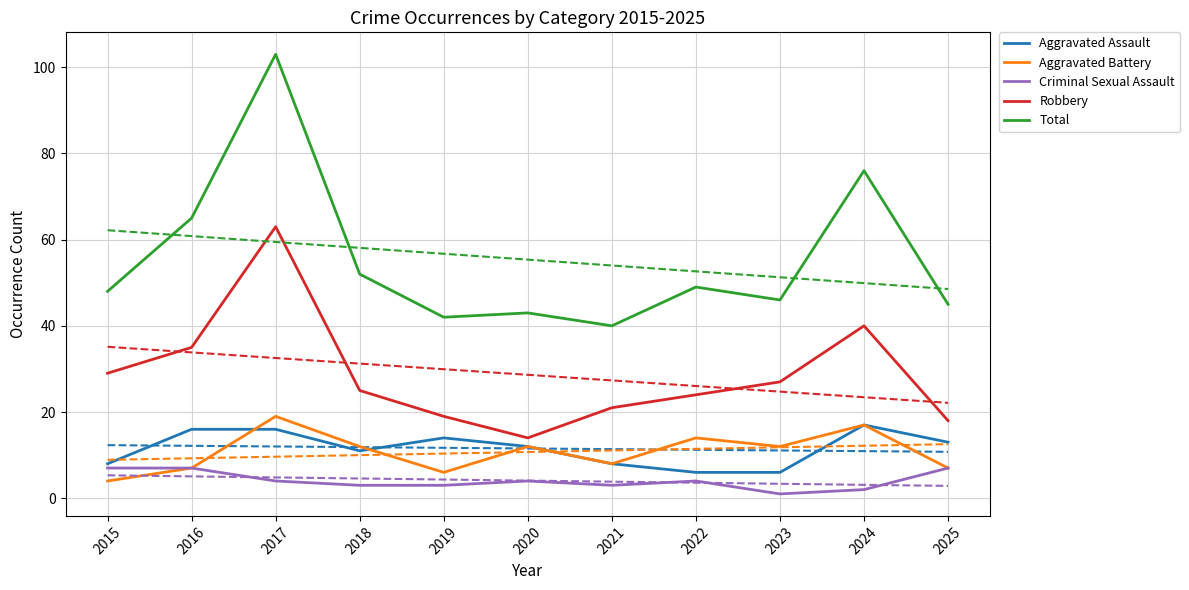

Which series has the widest spread of values?

Total